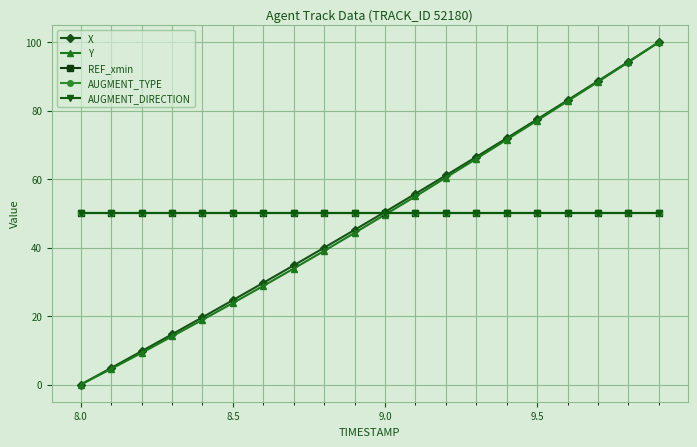

At which label does Y first exceed 49?

9.0